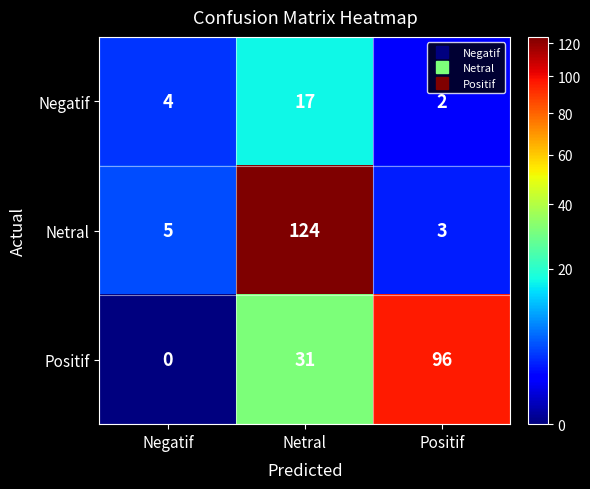

The Netral series shows 186 at Netral. True or false?

False